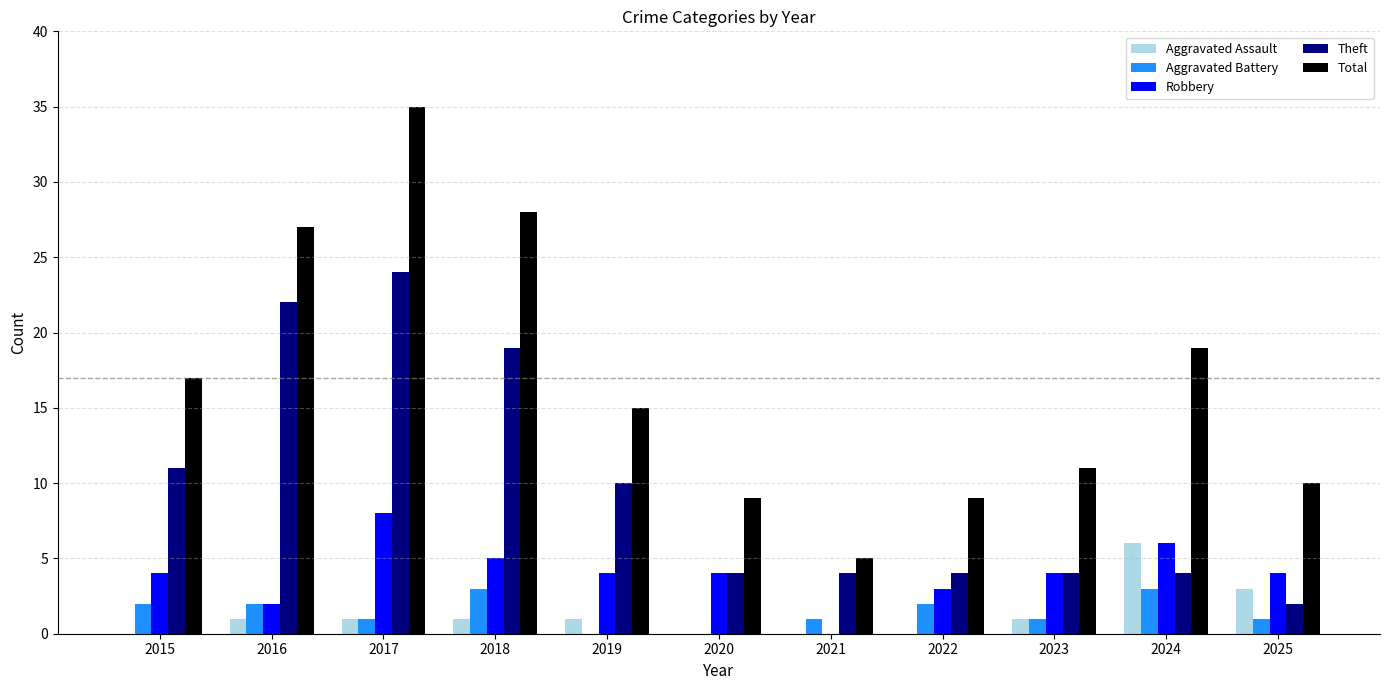

How many series are shown in this chart?

5